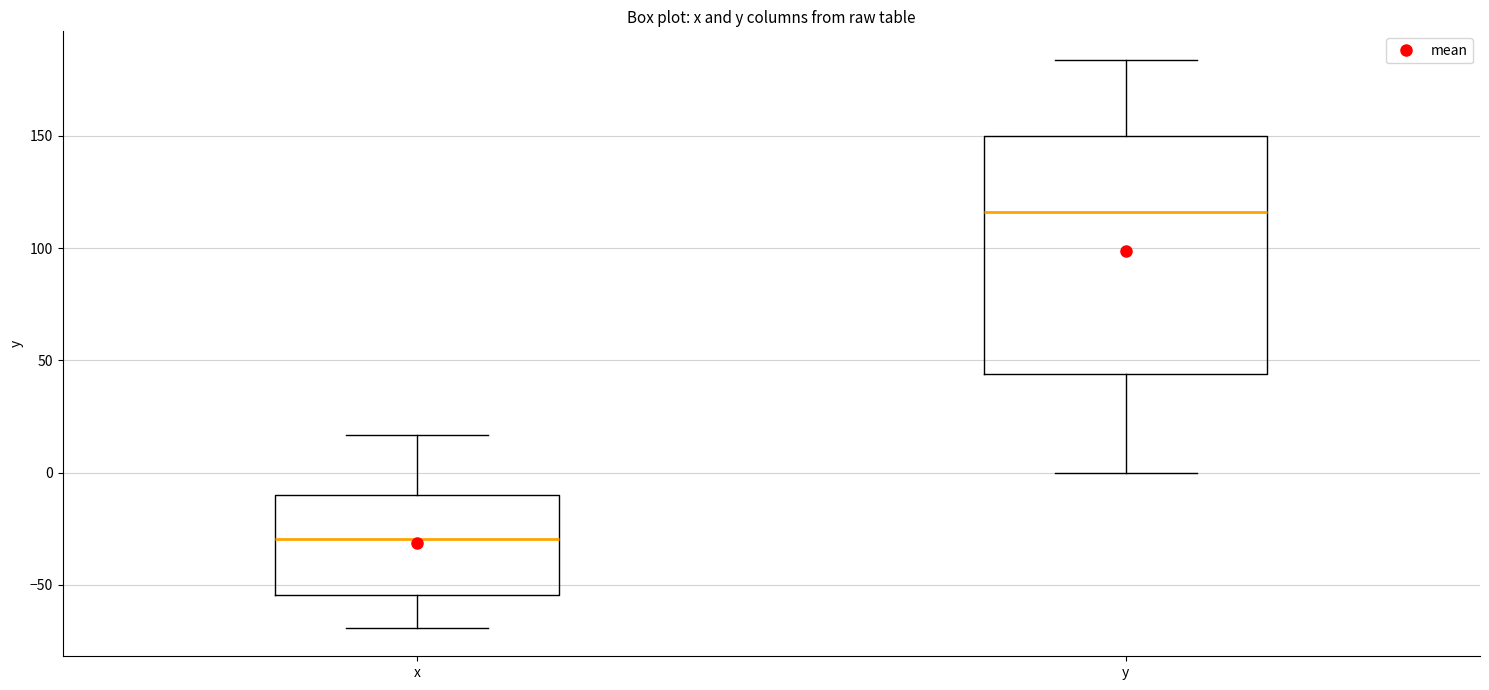

Which box's median line is the highest?

y